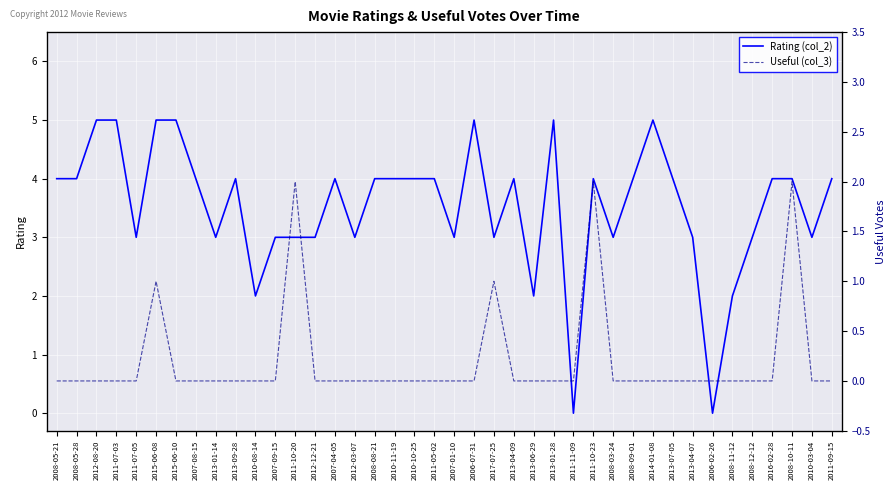

What is the sum of all Useful (col_3) values?

8